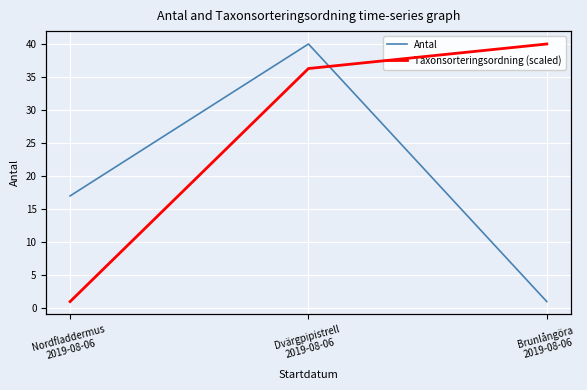

At how many categories does at least one series exceed 11?

3